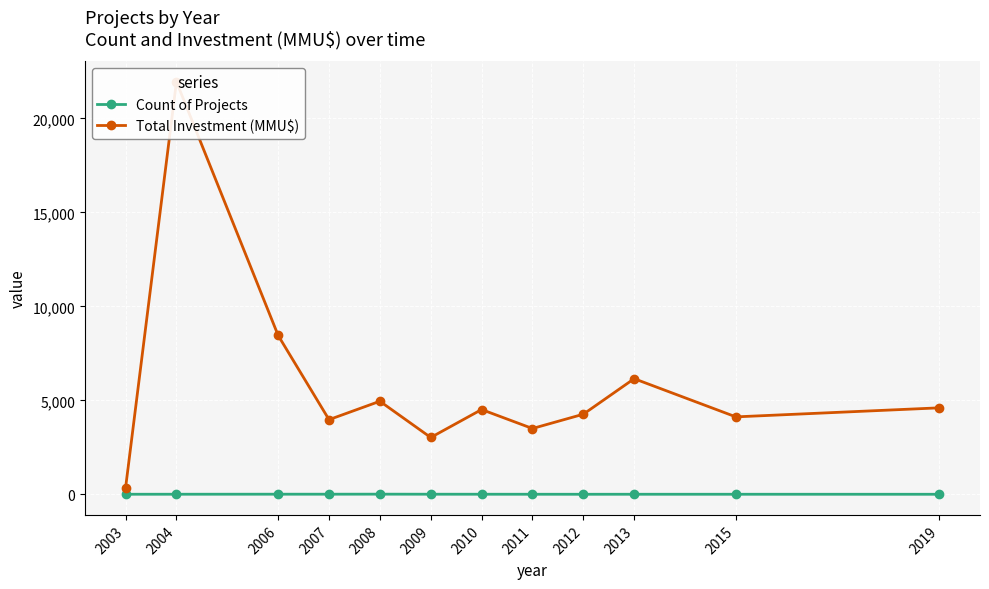

At which category does Total Investment (MMU$) reach its first local peak?

2004